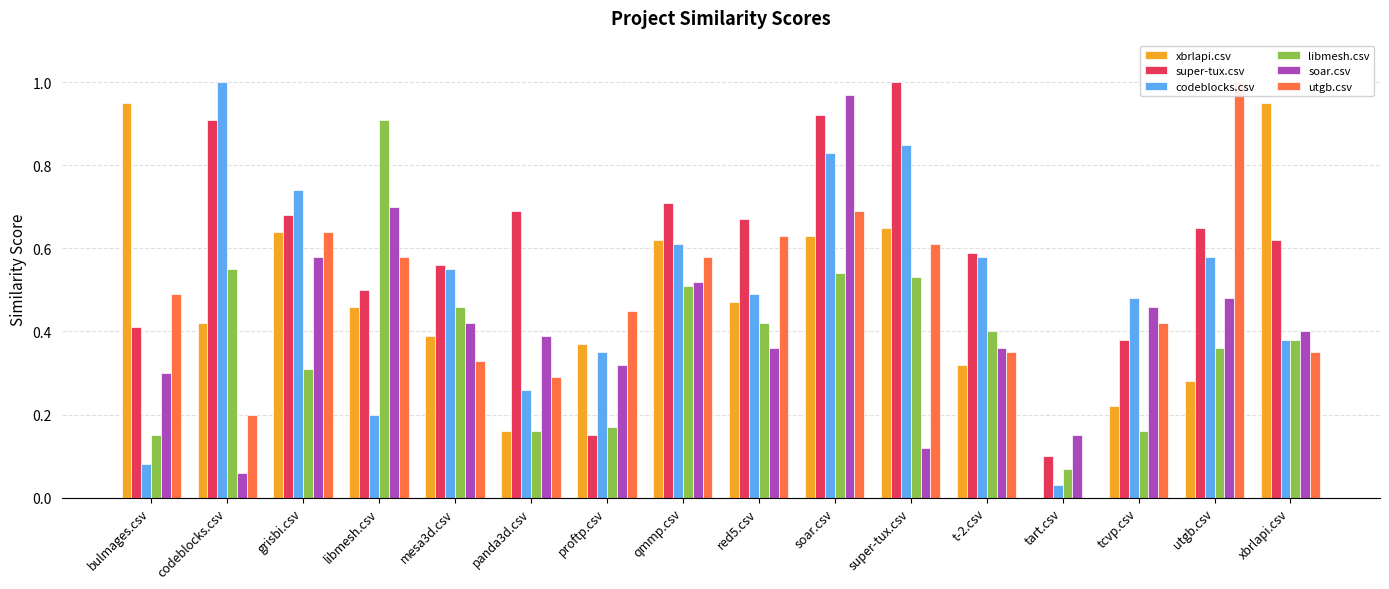

How many groups of bars are there?

16